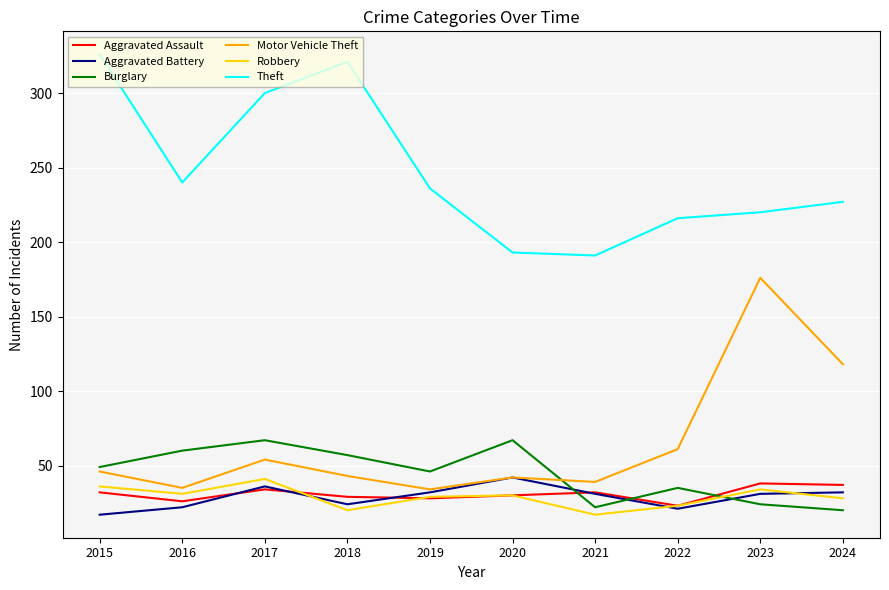

How many times do Burglary and Motor Vehicle Theft cross each other?

1